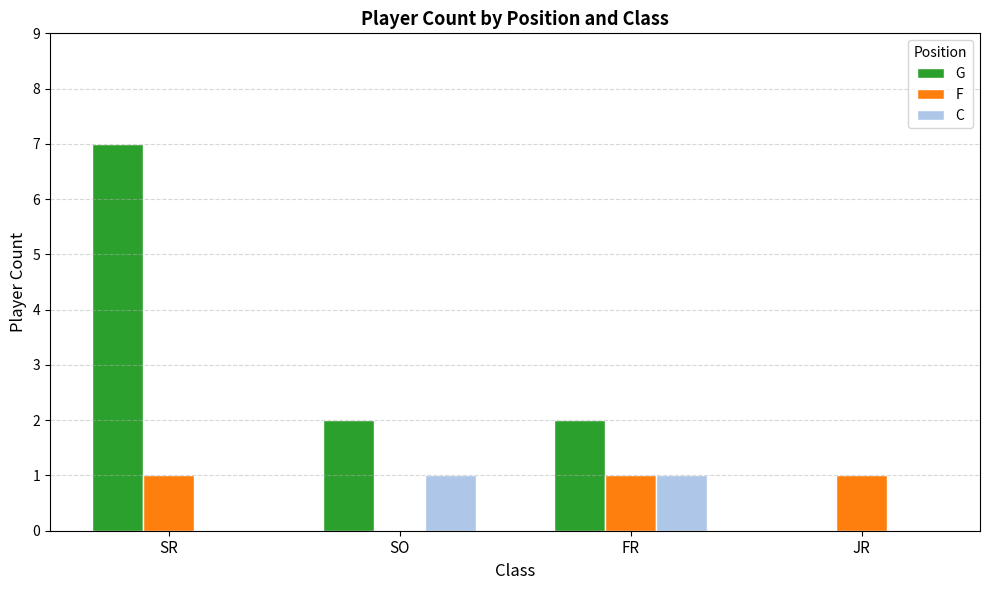

Between SR and FR, which series saw the biggest shift?

G